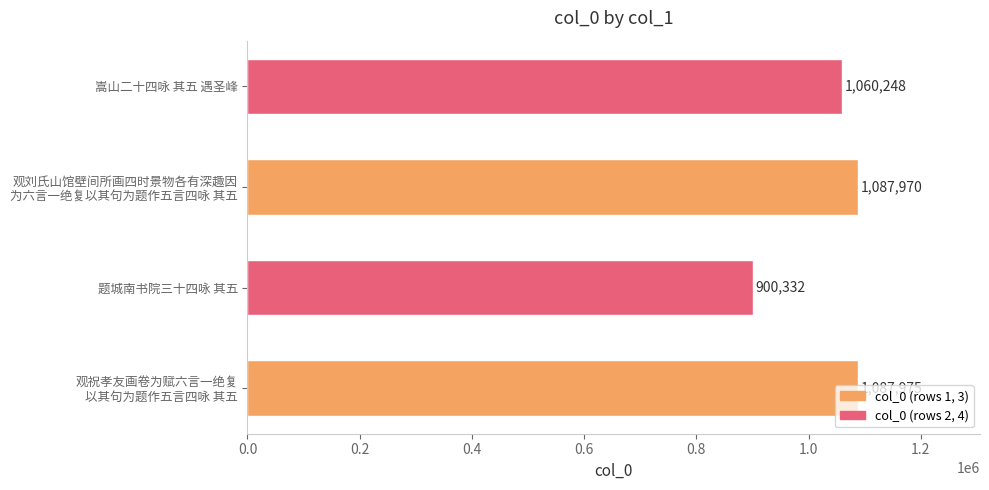

What is the average value?

1034131